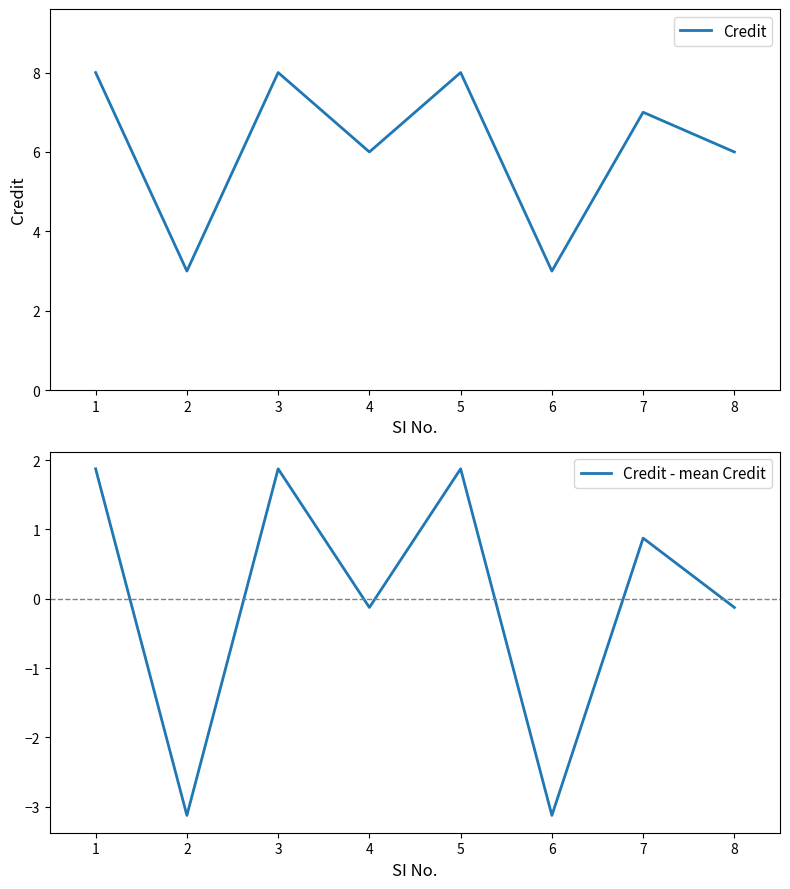

Is it true that Credit equals 4.2 at 4?

False